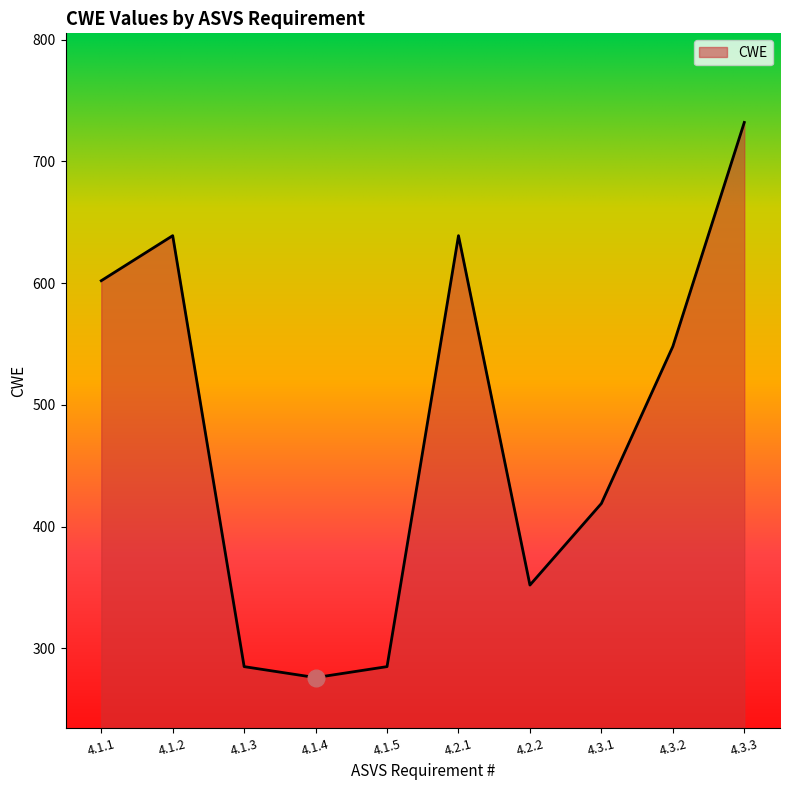

Is it true that the value at 4.1.3 is 285?

True